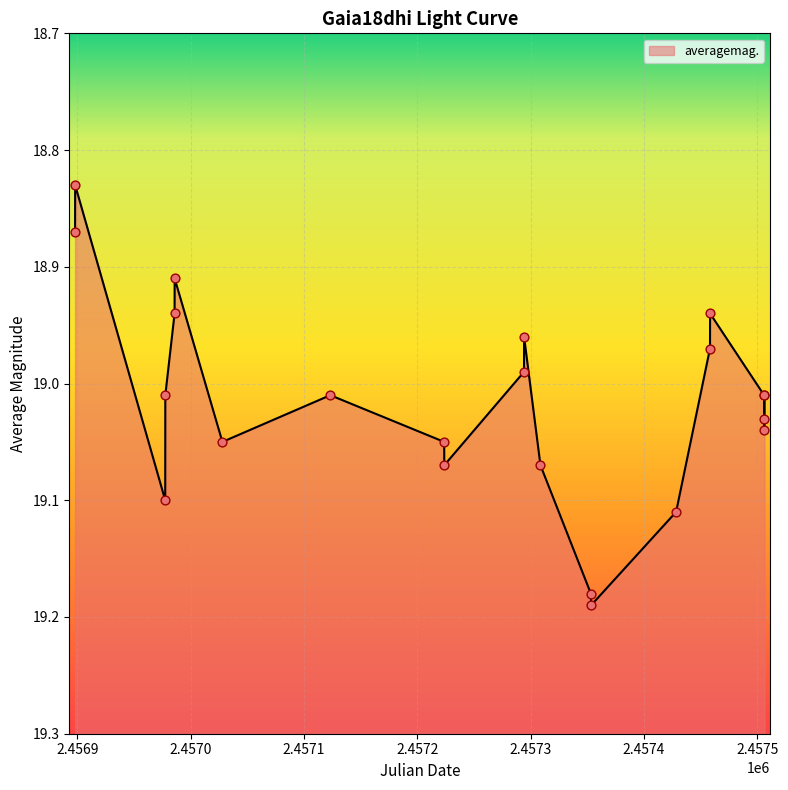

What is the ratio of the value at 2015-11-26 to the value at 2015-09-28?

1.0